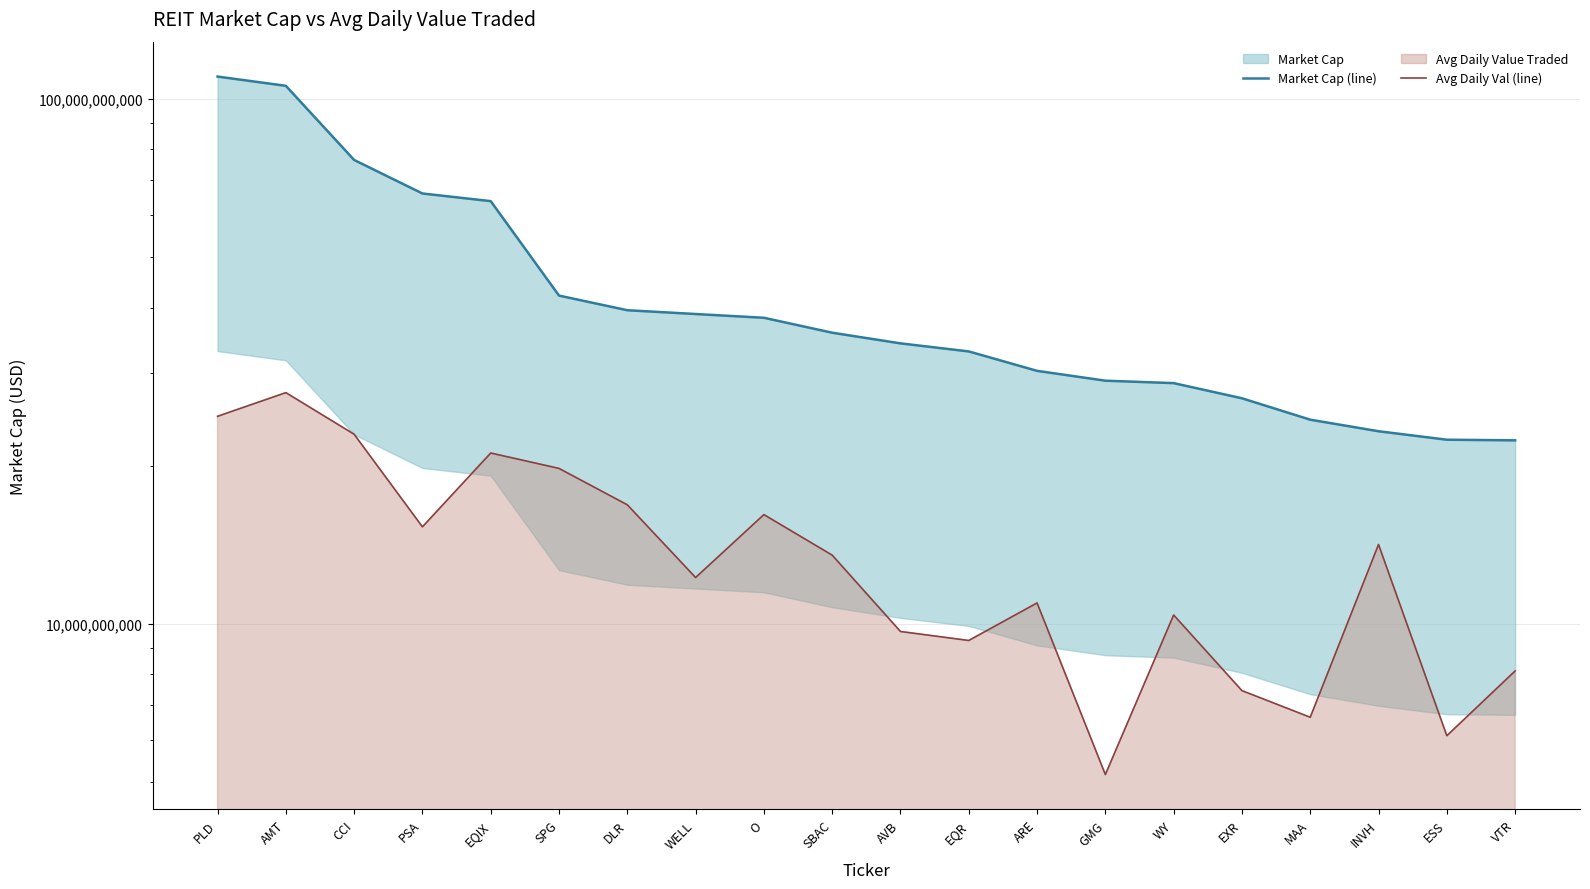

What is the minimum value for Avg Daily Val (line)?

5157965459.7